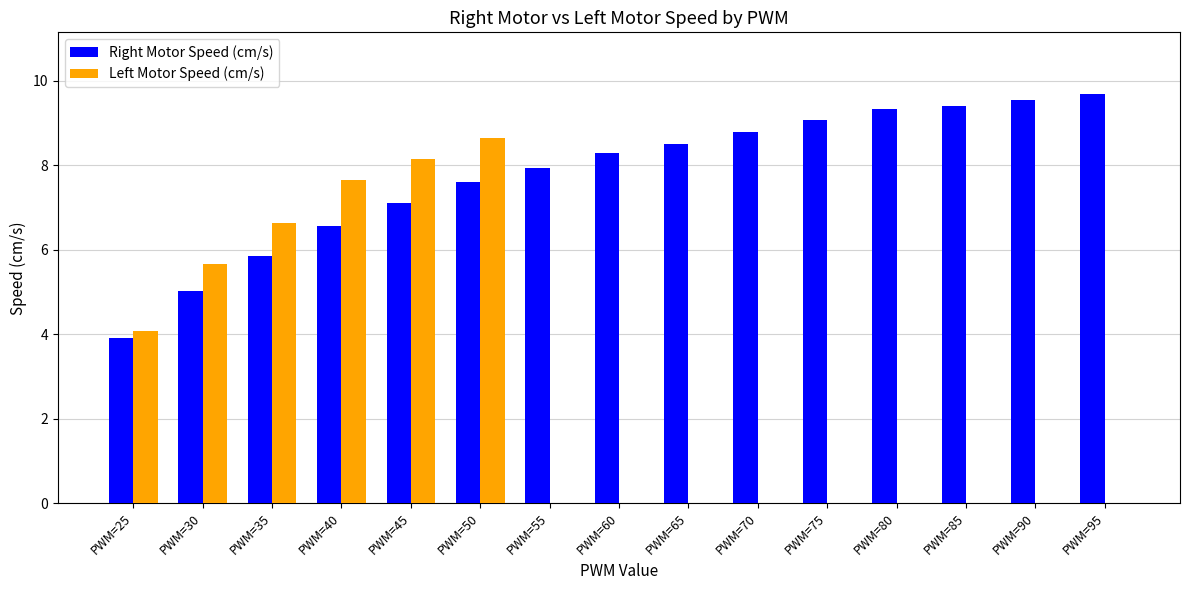

At which category is the sum across all series the highest?

PWM=50